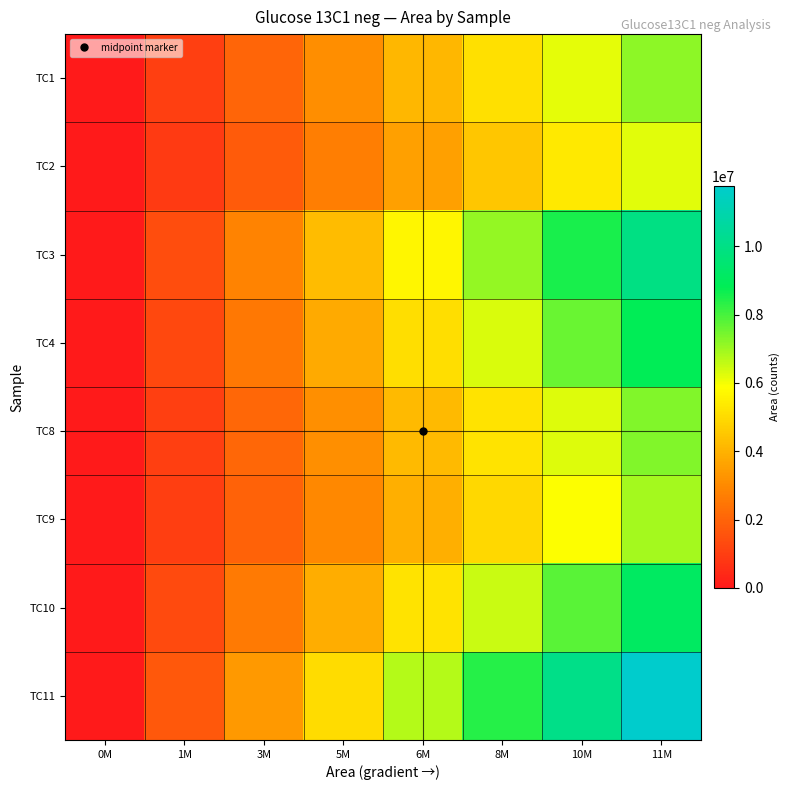

Reading left to right, what are all the values shown in this chart?

TC1: 0M=0.0	1M=1027067.4	3M=2054134.9	5M=3081202.3	6M=4108269.7	8M=5135337.1	10M=6162404.6	11M=7189472.0
TC2: 0M=0.0	1M=892340.6	3M=1784681.1	5M=2677021.7	6M=3569362.3	8M=4461702.9	10M=5354043.4	11M=6246384.0
TC3: 0M=0.0	1M=1418936.3	3M=2837872.6	5M=4256808.9	6M=5675745.1	8M=7094681.4	10M=8513617.7	11M=9932554.0
TC4: 0M=0.0	1M=1265499.6	3M=2530999.1	5M=3796498.7	6M=5061998.3	8M=6327497.9	10M=7592997.4	11M=8858497.0
TC8: 0M=0.0	1M=1045355.7	3M=2090711.4	5M=3136067.1	6M=4181422.9	8M=5226778.6	10M=6272134.3	11M=7317490.0
TC9: 0M=0.0	1M=985757.6	3M=1971515.1	5M=2957272.7	6M=3943030.3	8M=4928787.9	10M=5914545.4	11M=6900303.0
TC10: 0M=0.0	1M=1301322.4	3M=2602644.9	5M=3903967.3	6M=5205289.7	8M=6506612.1	10M=7807934.6	11M=9109257.0
TC11: 0M=0.0	1M=1679951.0	3M=3359902.0	5M=5039853.0	6M=6719804.0	8M=8399755.0	10M=10079706.0	11M=11759657.0